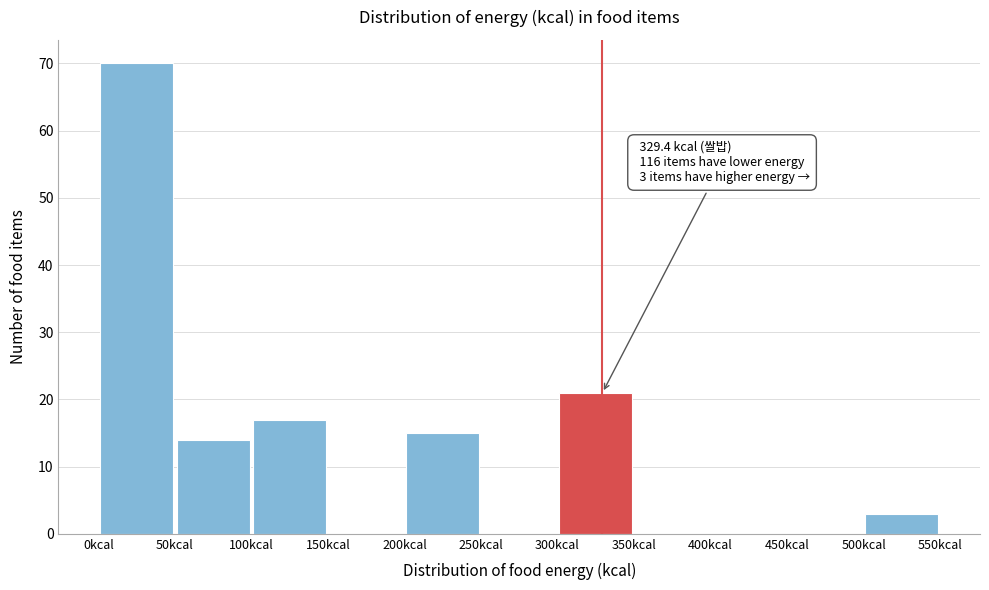

Which range on the x-axis has the tallest bar?

0 to 50